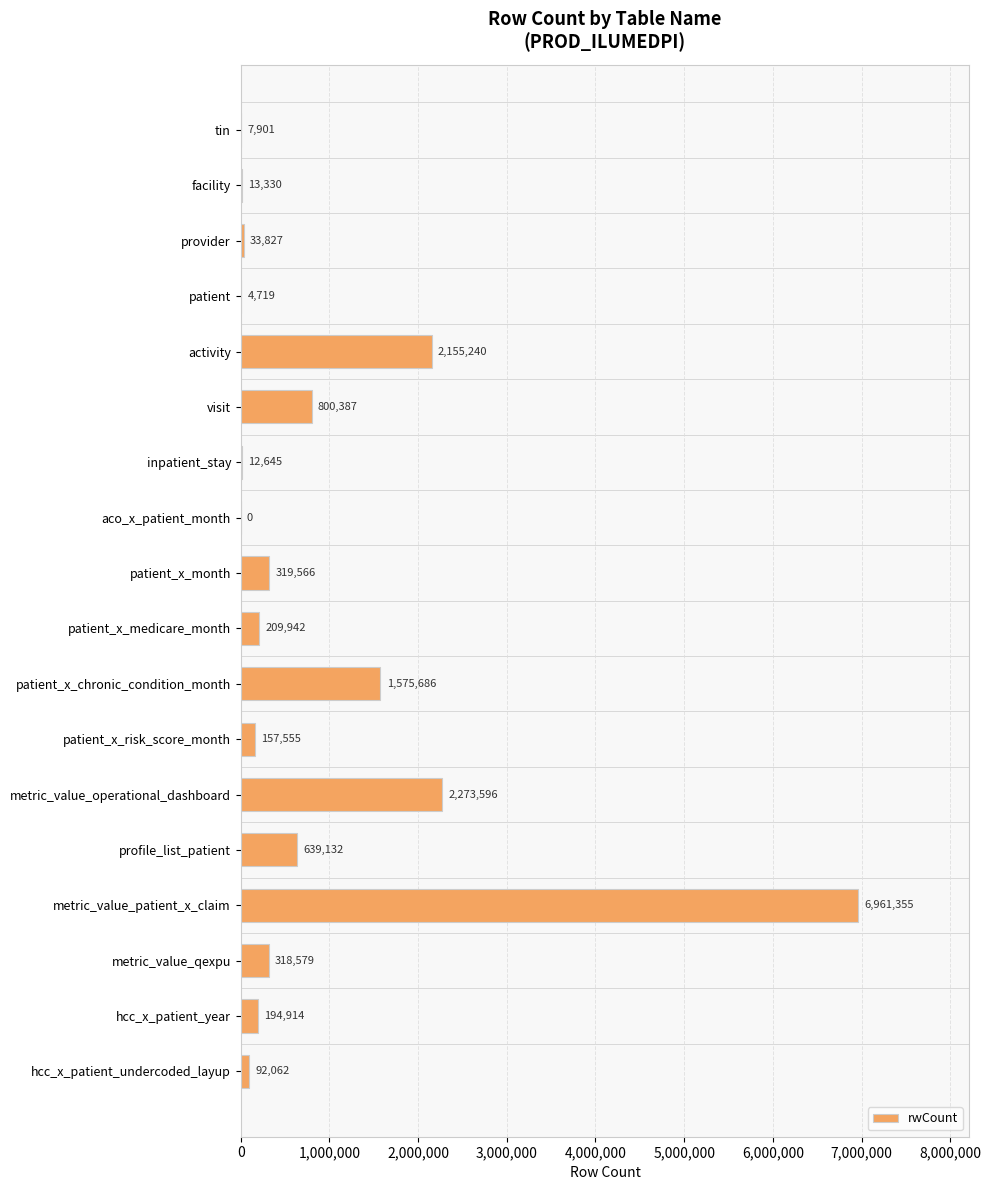

Reading bottom to top, transcribe all the data shown in this chart.

hcc_x_patient_undercoded_layup=92062	hcc_x_patient_year=194914	metric_value_qexpu=318579	metric_value_patient_x_claim=6961355	profile_list_patient=639132	metric_value_operational_dashboard=2273596	patient_x_risk_score_month=157555	patient_x_chronic_condition_month=1575686	patient_x_medicare_month=209942	patient_x_month=319566	aco_x_patient_month=0	inpatient_stay=12645	visit=800387	activity=2155240	patient=4719	provider=33827	facility=13330	tin=7901